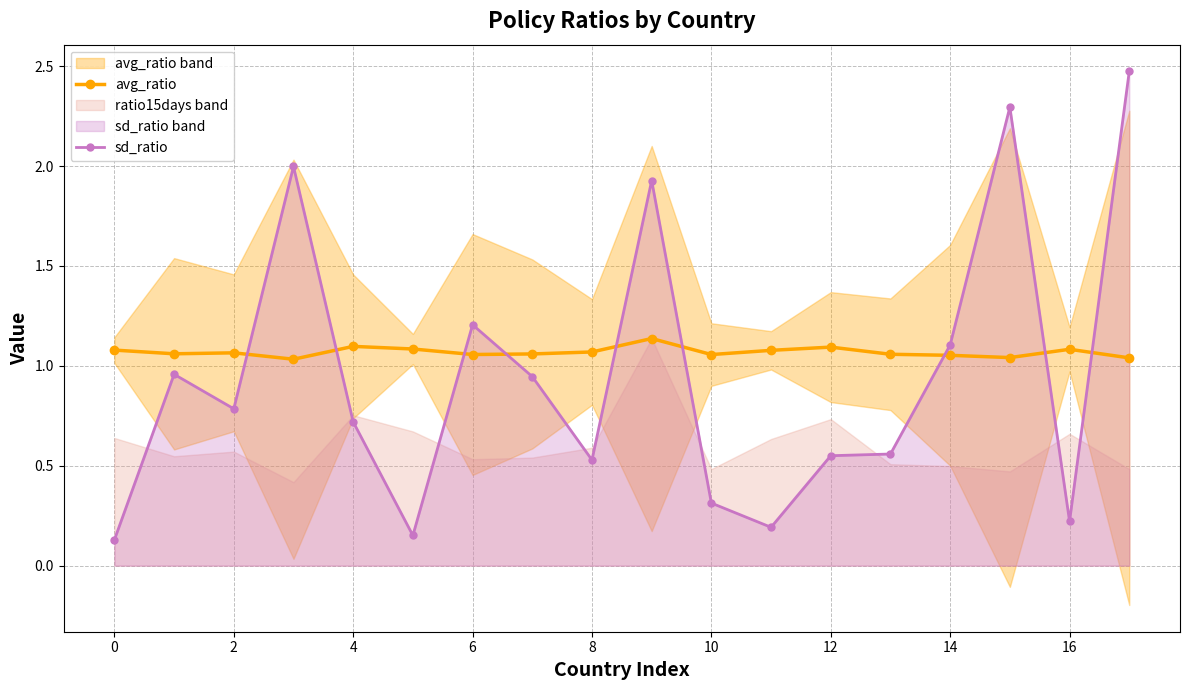

What is the minimum value for sd_ratio?

0.1